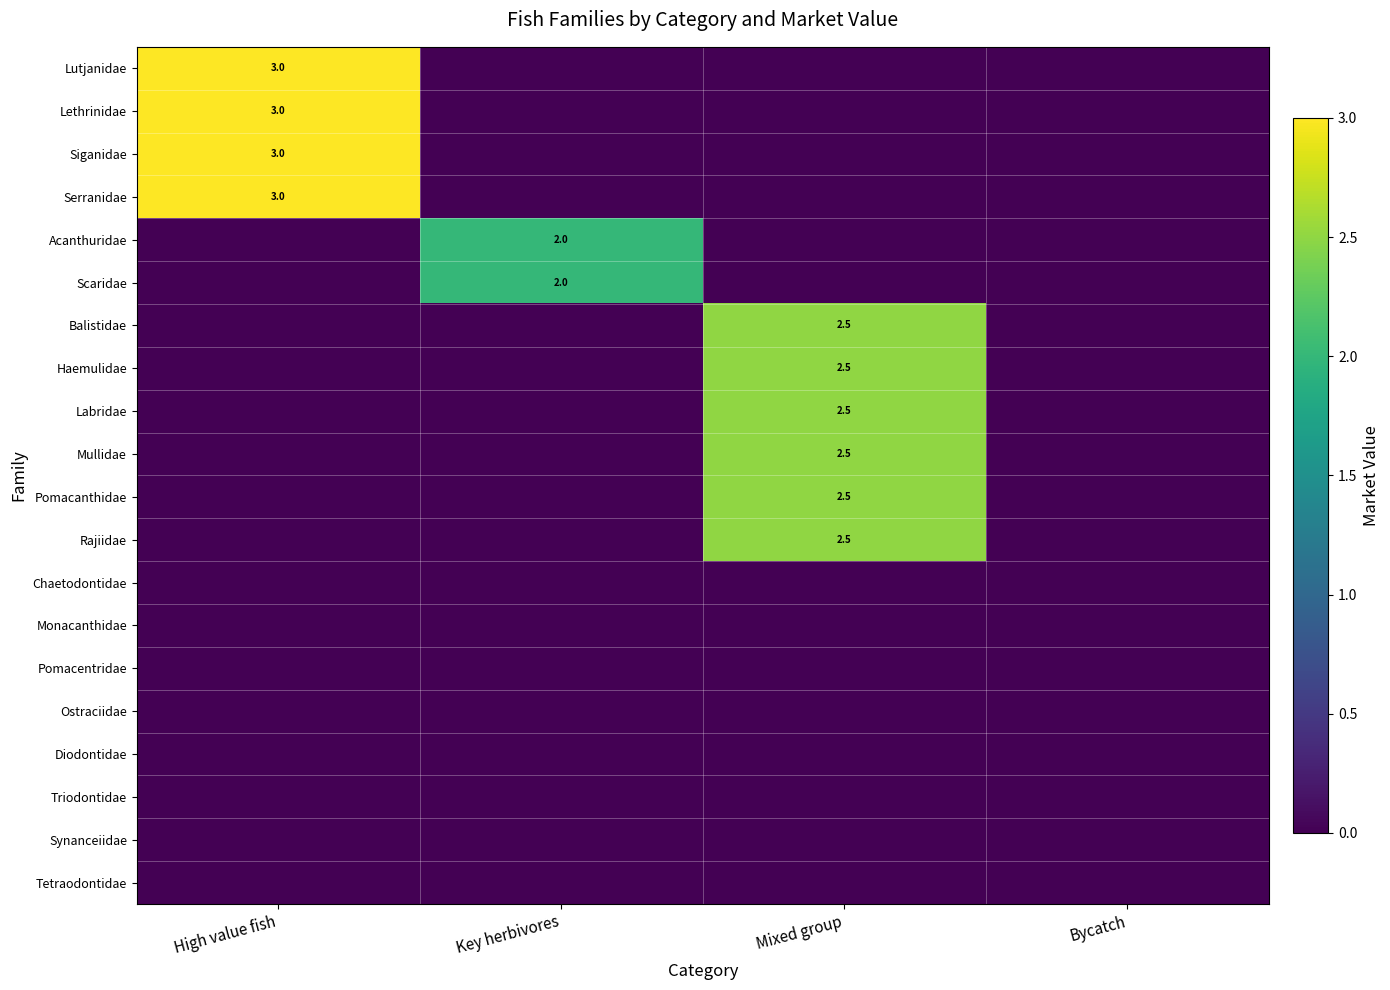

The Haemulidae series shows 1.2 at Mixed group. True or false?

False